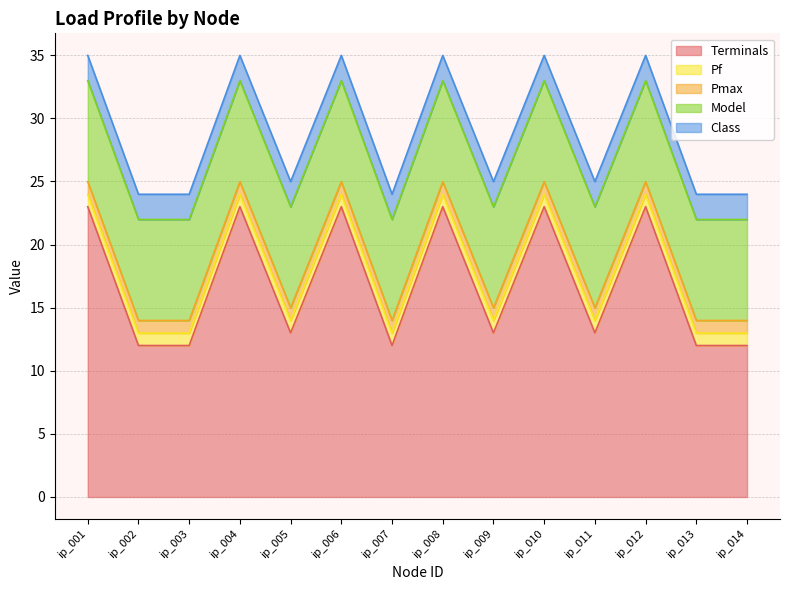

What is the value of the Pmax point at the 1st from the left?

1.0